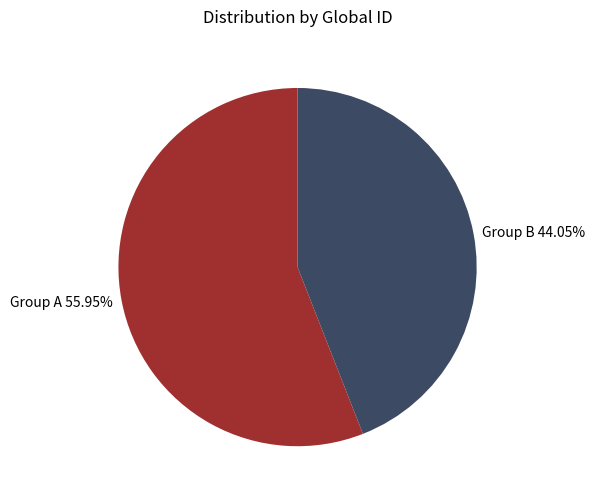

Is there any slice that represents more than half of the pie?

Yes